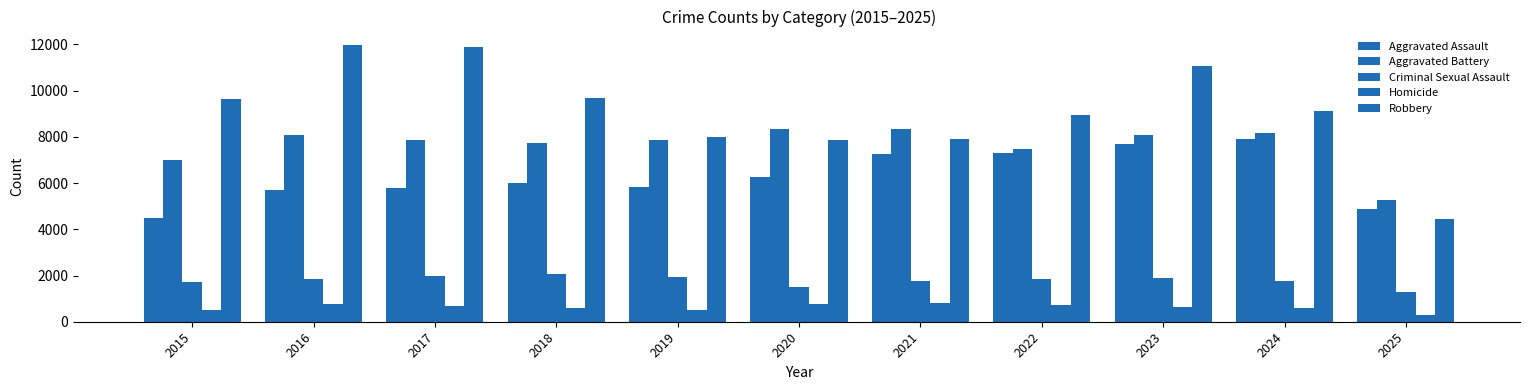

Does the chart contain any negative values?

No